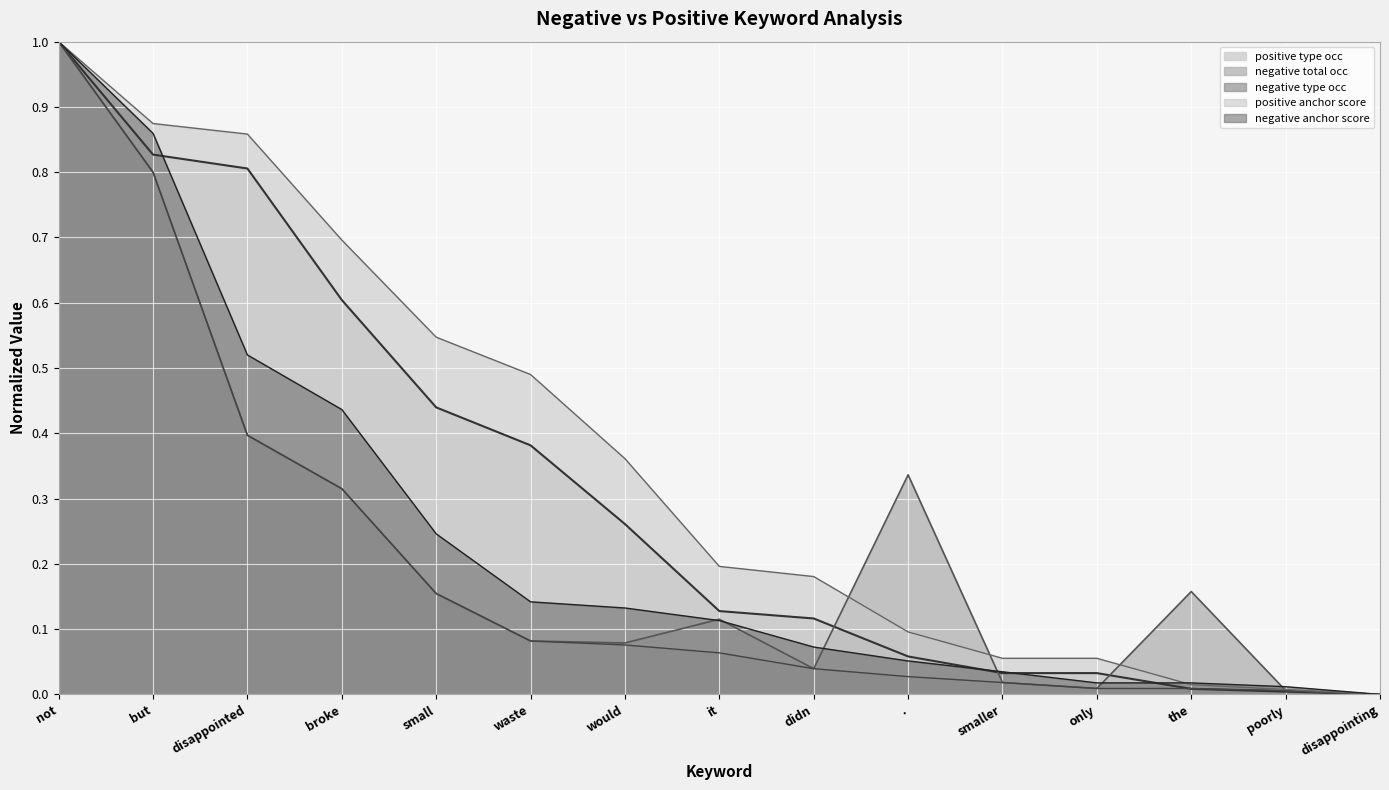

At which label is positive type occ closest to 0?

disappointing